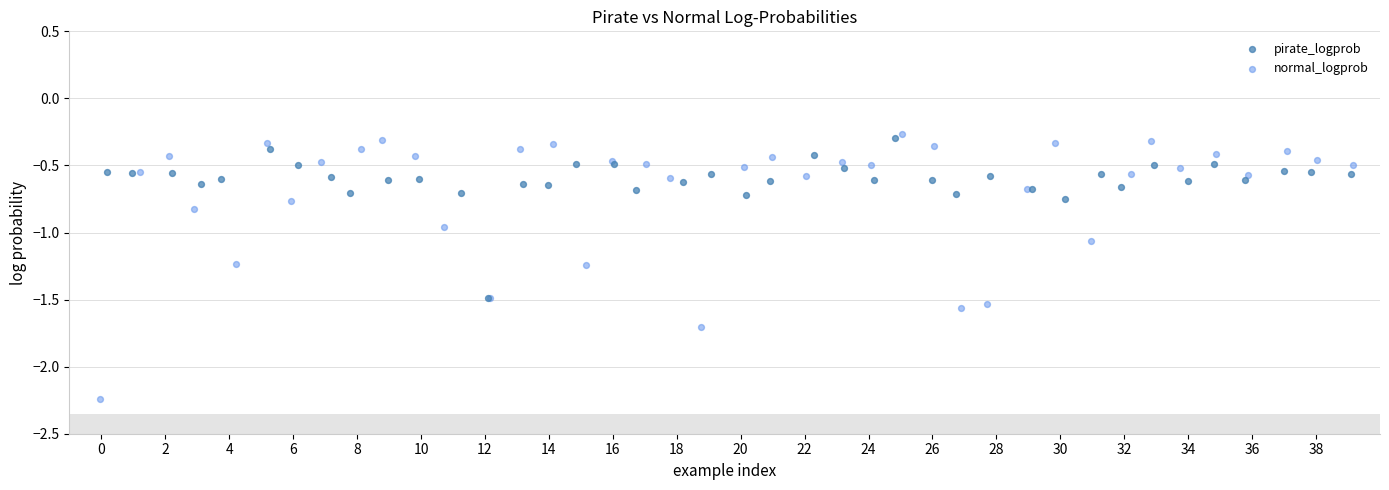

Which series reaches the maximum Y coordinate?

normal_logprob